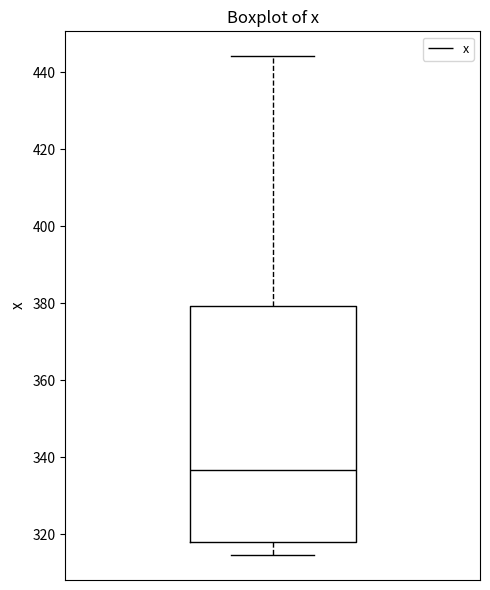

Where does the lower whisker of the box end on the y-axis? The values are not printed on the chart, so give them approximately, as read against the axis.

314